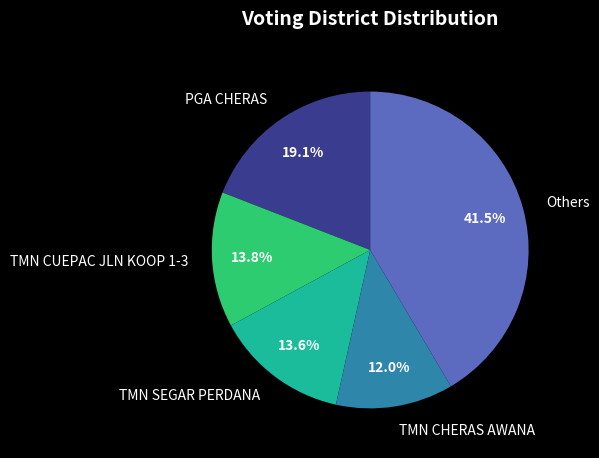

Is there a majority slice in this chart?

No